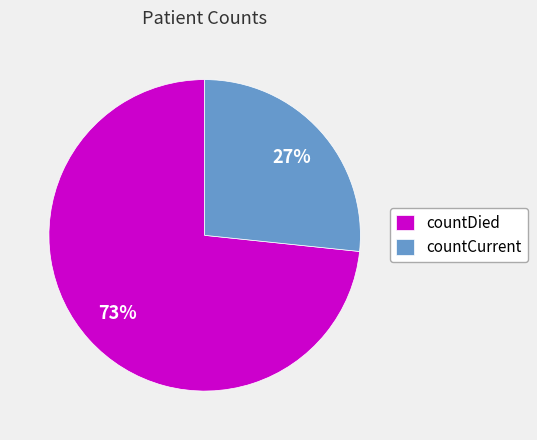

To the nearest percent, what portion does countCurrent represent?

27%